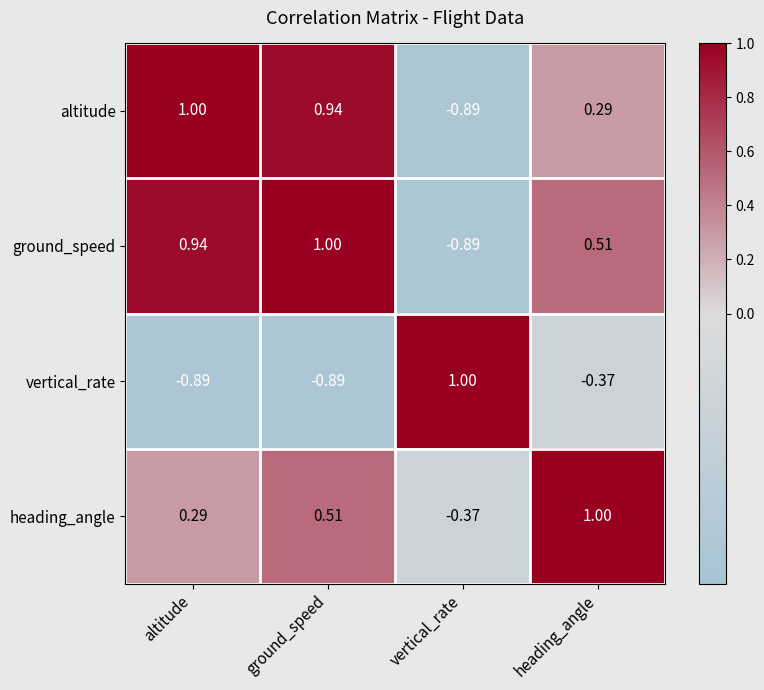

Which category has the highest value in the altitude series?

altitude